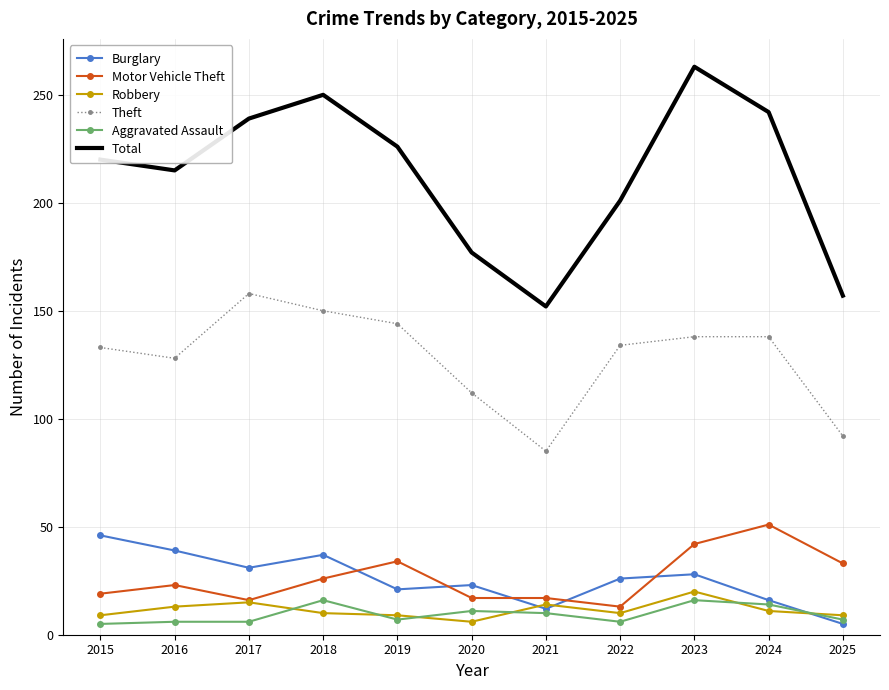

At how many categories does at least one series exceed 246?

2